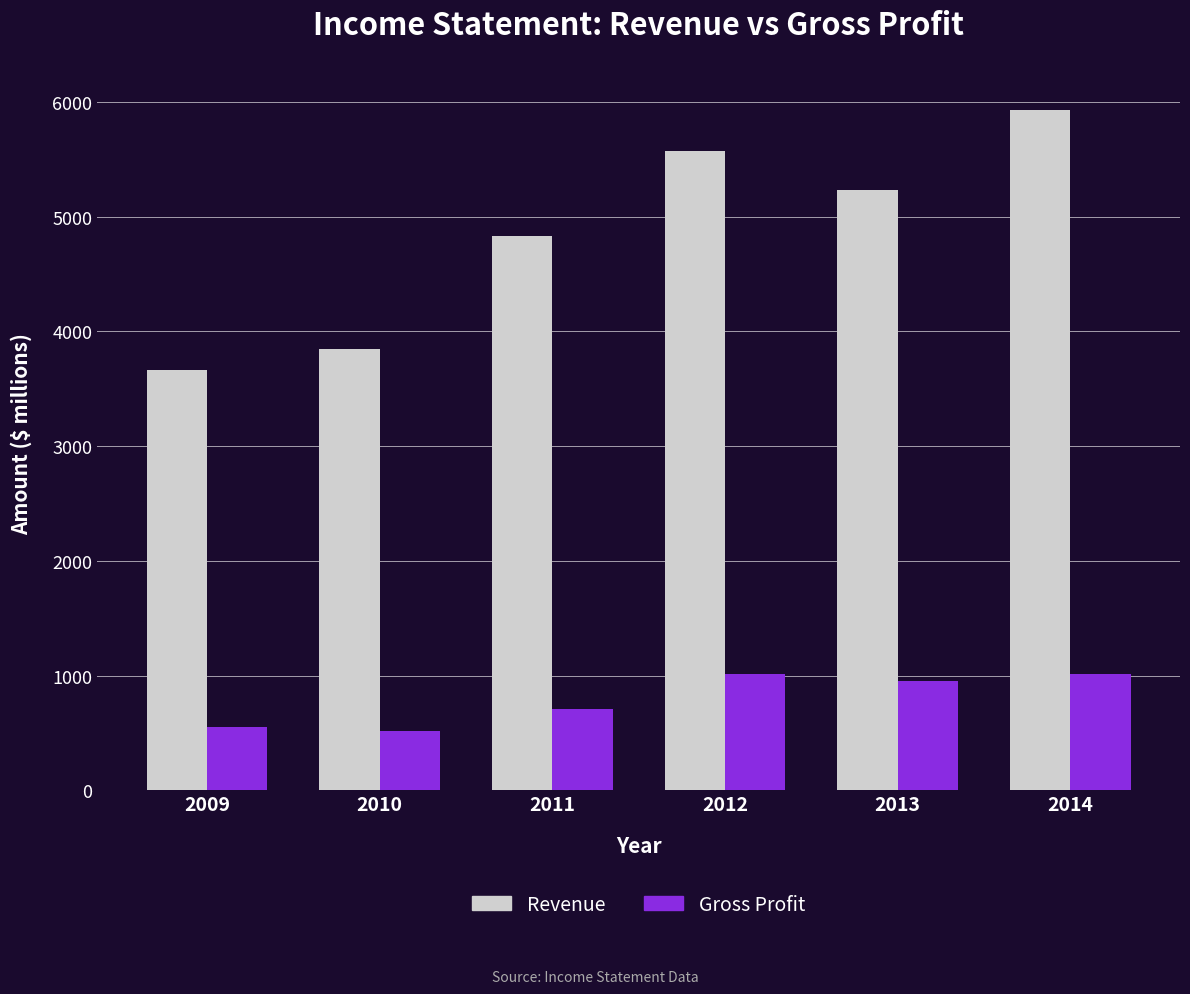

What is the sum of all Gross Profit values?

4761